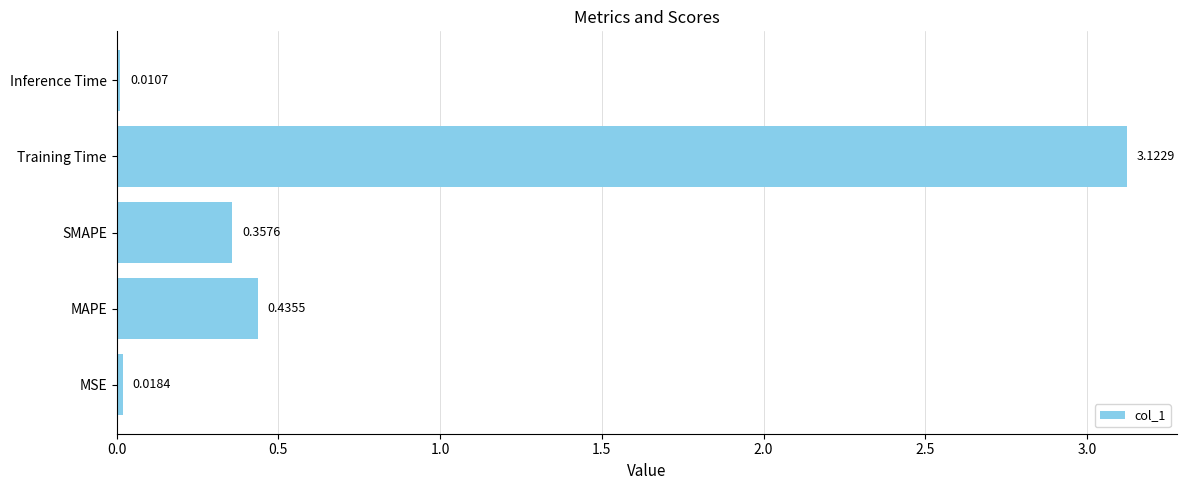

Rank the categories by value from lowest to highest.

Inference Time, MSE, SMAPE, MAPE, Training Time